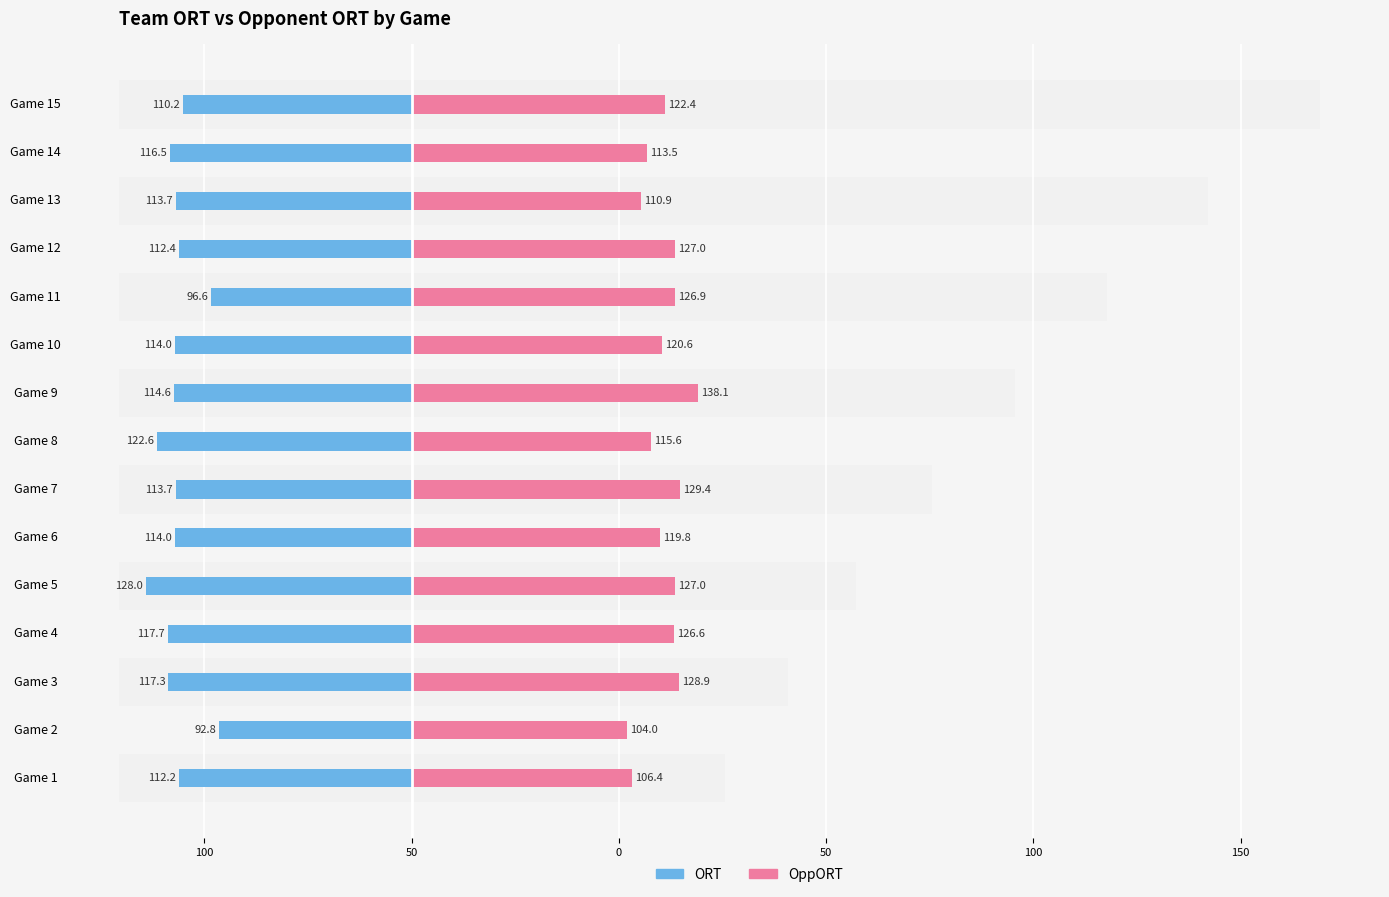

Reading left to right, what are all the values shown in this chart?

ORT: -112.2	-92.8	-117.3	-117.7	-128.0	-114.0	-113.7	-122.6	-114.6	-114.0	-96.6	-112.4	-113.7	-116.5	-110.2
OppORT: 106.4	104.0	128.9	126.6	127.0	119.8	129.4	115.6	138.1	120.6	126.9	127.0	110.9	113.5	122.4